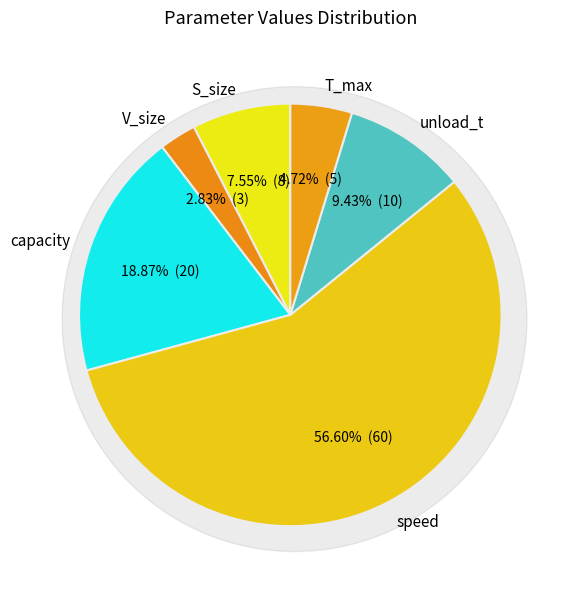

To the nearest percent, what percentage of the pie is unload_t?

9%